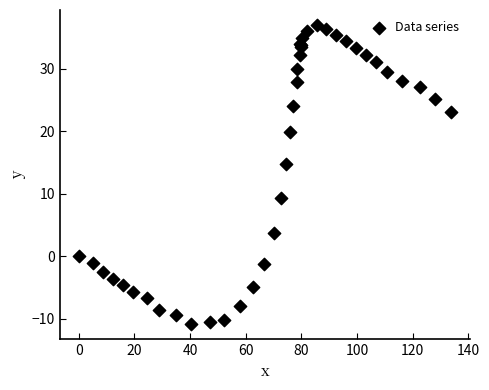

What Y value in the scatter plot is closest to 13?

14.7